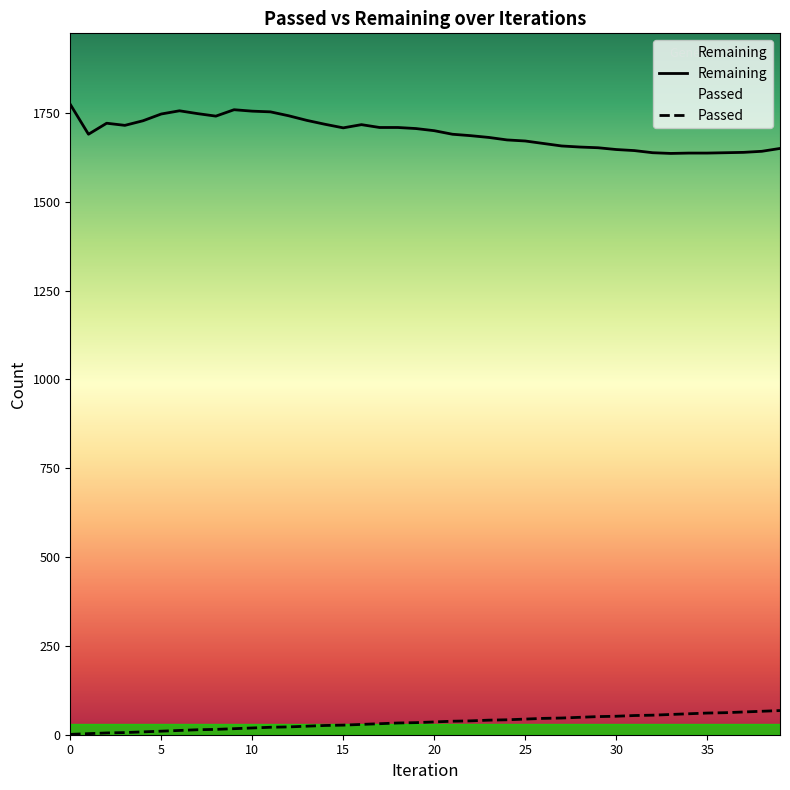

Is this an area chart (filled region under the line)?

No